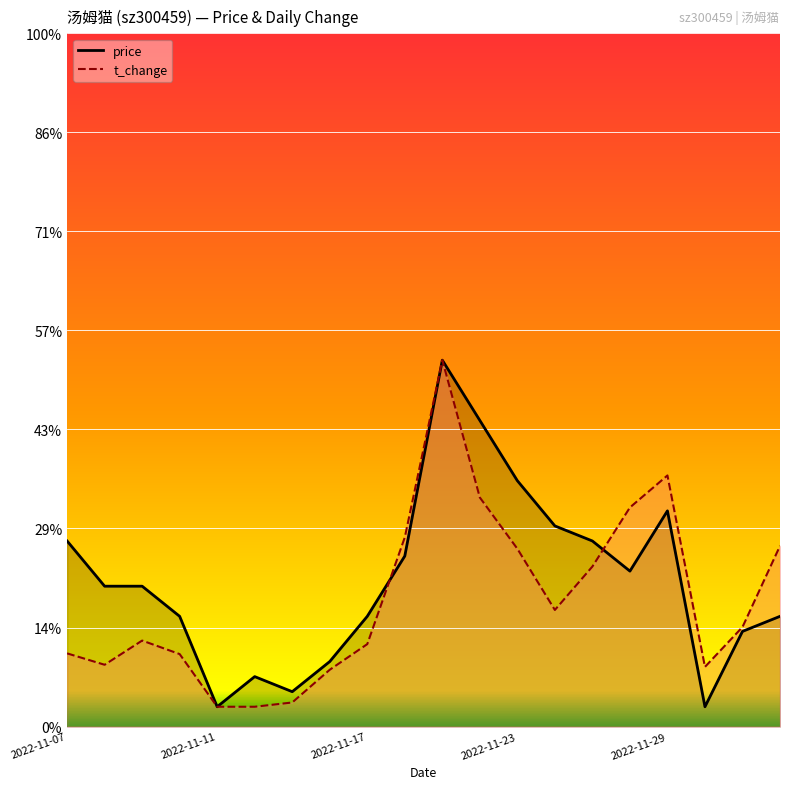

What position from the left is 13?

14